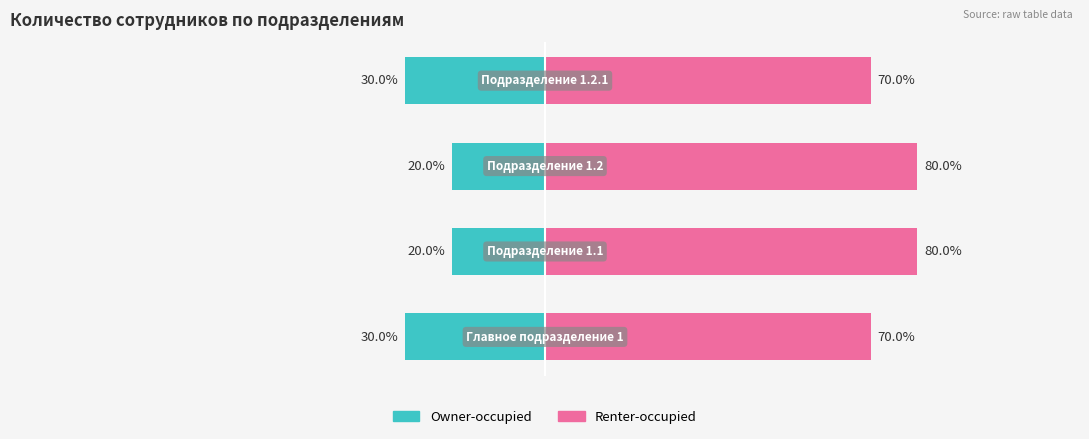

How many bars are there in total?

8